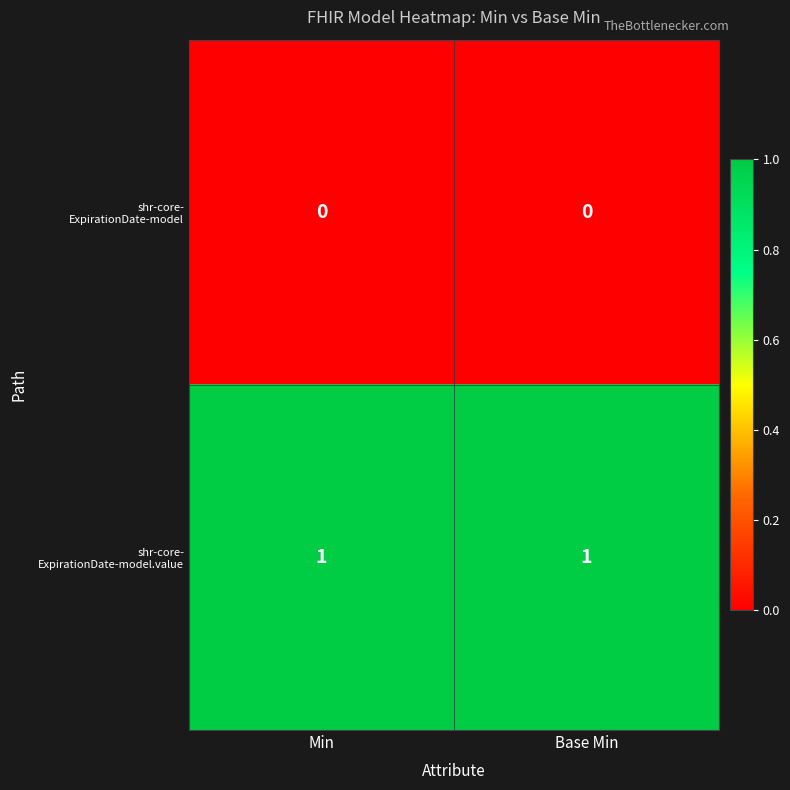

How many series are shown in this chart?

2